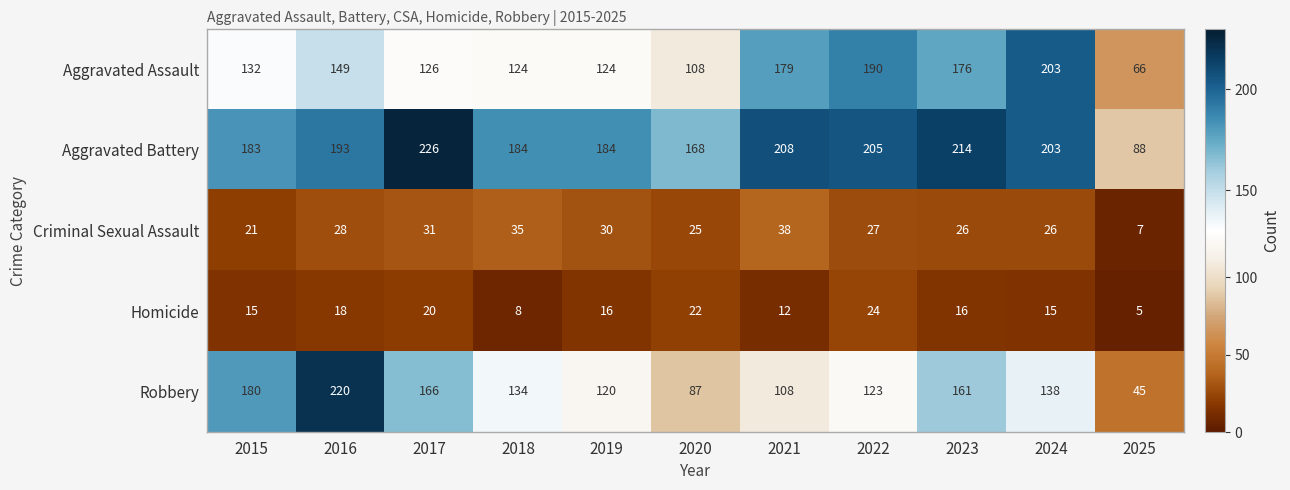

At how many categories does at least one series exceed 194?

6